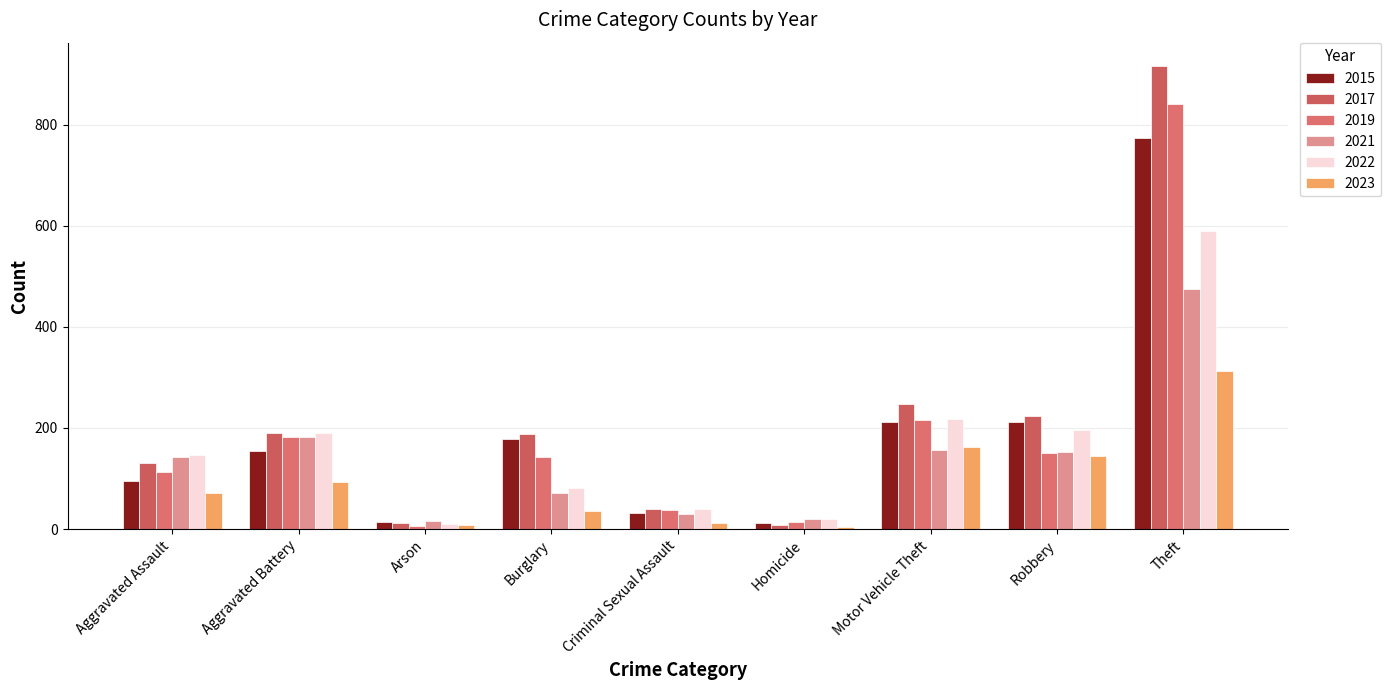

What are all the series names shown in the legend?

2015, 2017, 2019, 2021, 2022, 2023